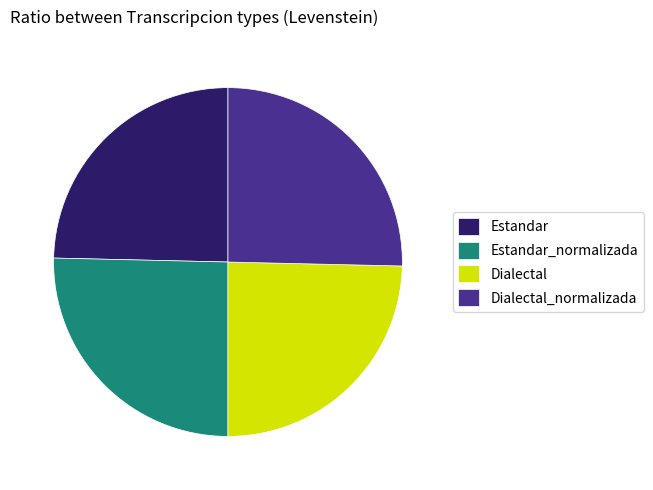

Does Estandar account for over 50% of the chart?

No